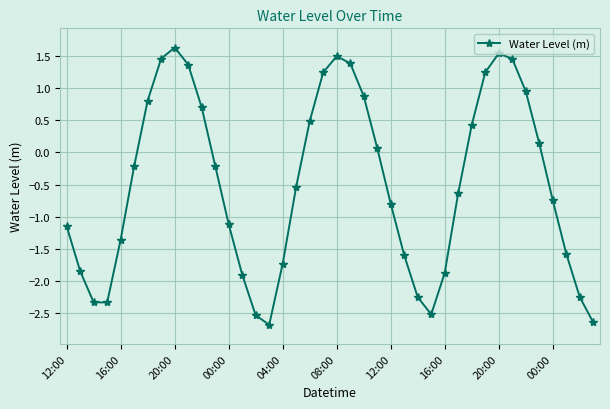

How many interior local valleys (lower than both neighbors) does the data have?

3